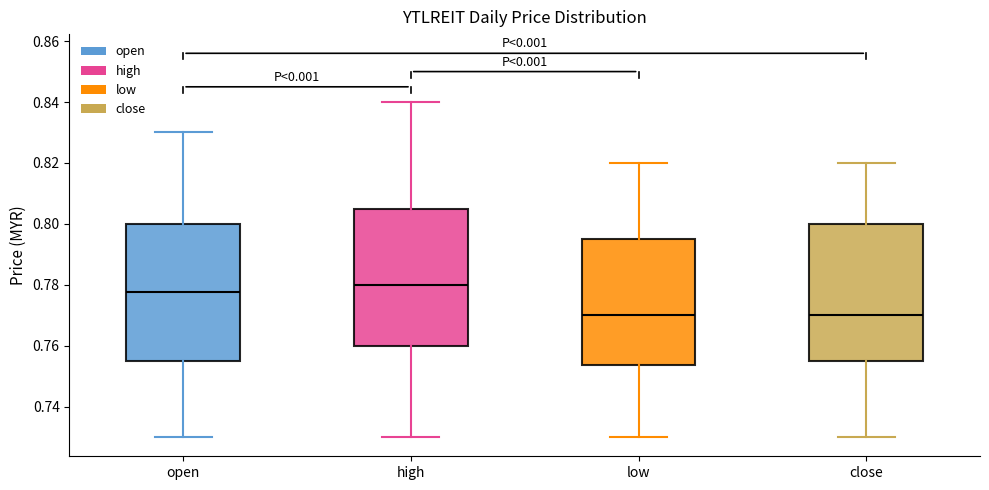

Reading left to right, transcribe this box plot: for each box, give where its median line is, the range the box spans, and where its two whiskers end, as read against the y-axis. The values are not printed on the chart, so give them approximately, as read against the axis.

open: median 0.778, box 0.756 to 0.800, whiskers 0.730 to 0.830
high: median 0.780, box 0.760 to 0.806, whiskers 0.730 to 0.840
low: median 0.770, box 0.754 to 0.796, whiskers 0.730 to 0.820
close: median 0.770, box 0.756 to 0.800, whiskers 0.730 to 0.820